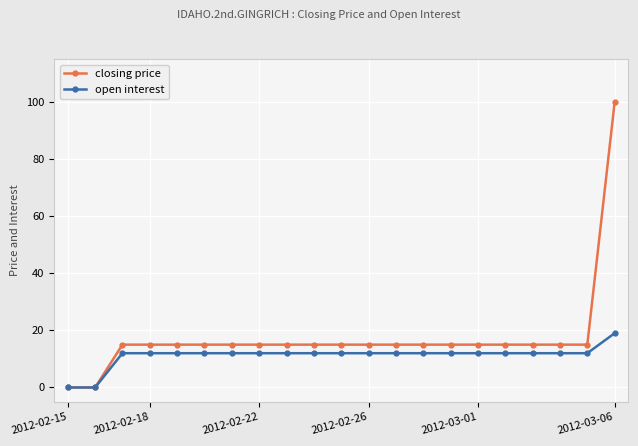

What is the difference between the second highest and second lowest values in the open interest series?

12.0